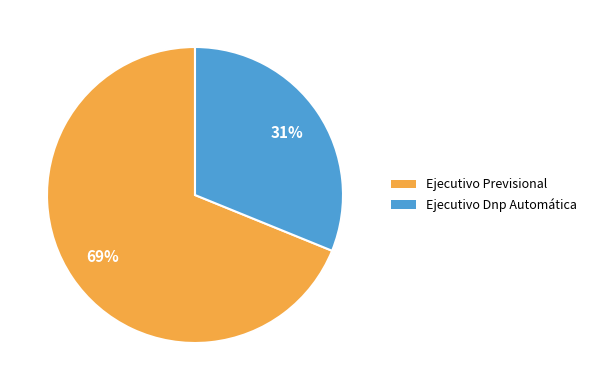

To the nearest percent, what portion does Ejecutivo Previsional represent?

69%